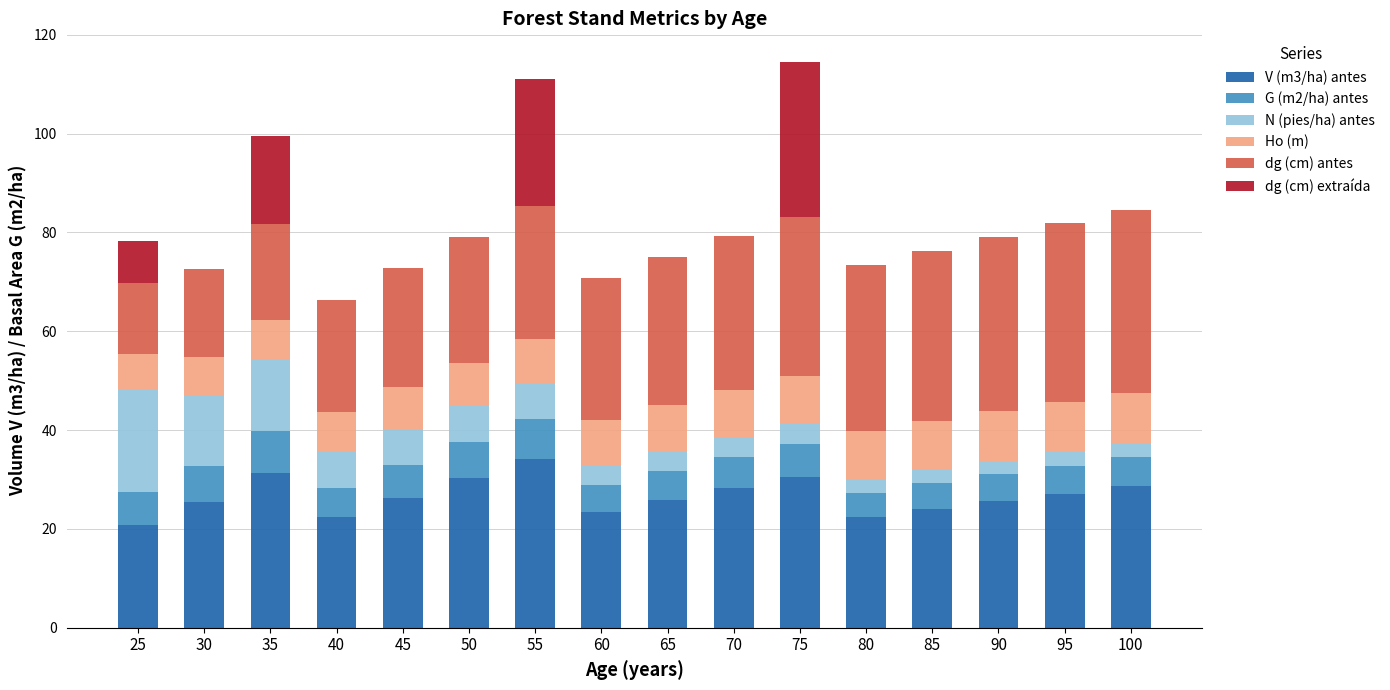

The value of V (m3/ha) antes at 95 is 10.8. True or false?

False